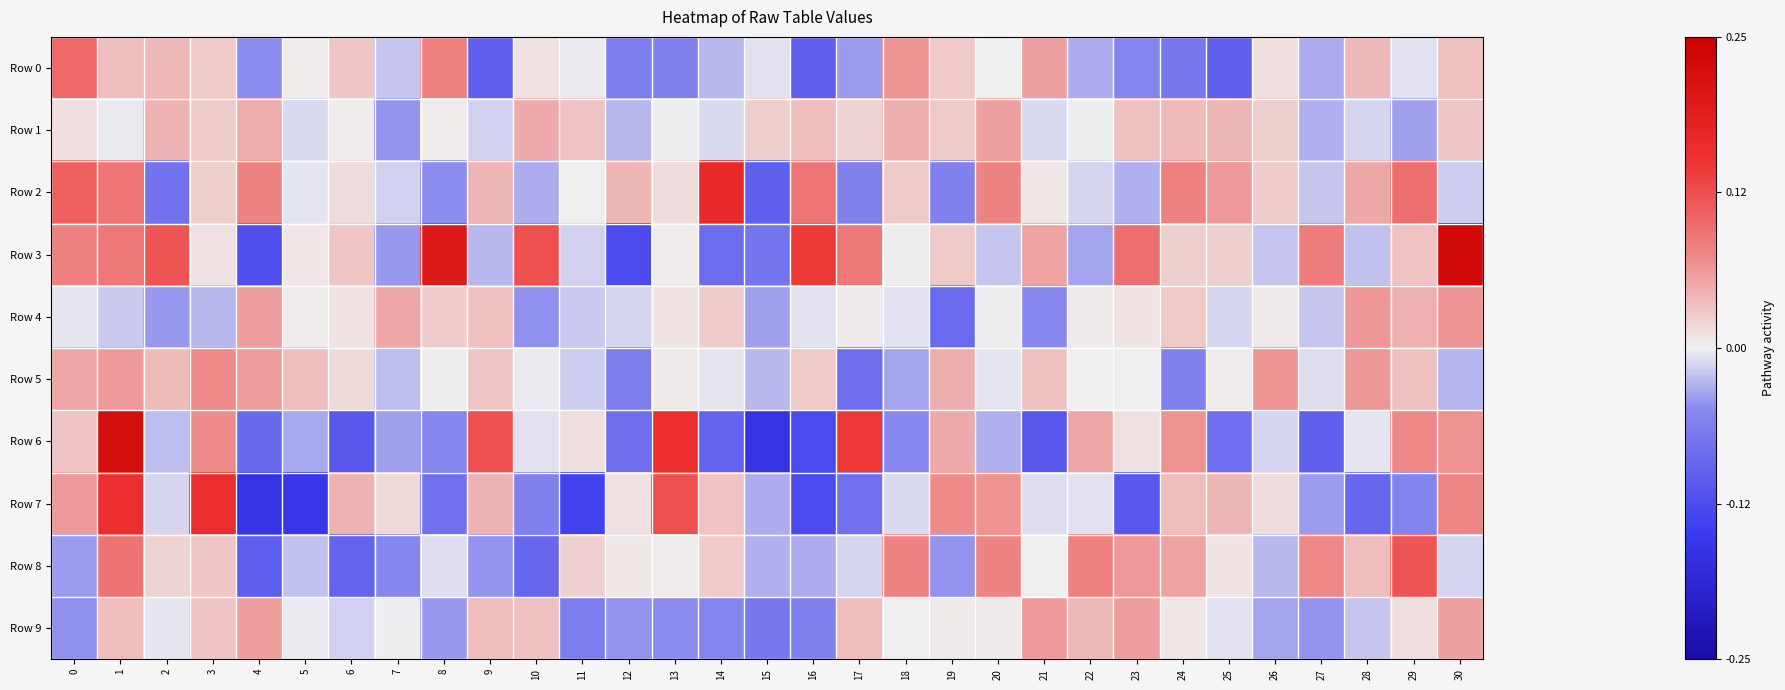

Reading left to right, transcribe all the data shown in this chart.

Row 0: 0=0.1	1=0.0	2=0.0	3=0.0	4=-0.0	5=0.0	6=0.0	7=-0.0	8=0.1	9=-0.1	10=0.0	11=-0.0	12=-0.1	13=-0.1	14=-0.0	15=-0.0	16=-0.1	17=-0.0	18=0.1	19=0.0	20=0.0	21=0.1	22=-0.0	23=-0.1	24=-0.1	25=-0.1	26=0.0	27=-0.0	28=0.0	29=-0.0	30=0.0
Row 1: 0=0.0	1=-0.0	2=0.0	3=0.0	4=0.0	5=-0.0	6=0.0	7=-0.0	8=0.0	9=-0.0	10=0.0	11=0.0	12=-0.0	13=-0.0	14=-0.0	15=0.0	16=0.0	17=0.0	18=0.0	19=0.0	20=0.1	21=-0.0	22=-0.0	23=0.0	24=0.0	25=0.0	26=0.0	27=-0.0	28=-0.0	29=-0.0	30=0.0
Row 2: 0=0.1	1=0.1	2=-0.1	3=0.0	4=0.1	5=-0.0	6=0.0	7=-0.0	8=-0.0	9=0.0	10=-0.0	11=0.0	12=0.0	13=0.0	14=0.2	15=-0.1	16=0.1	17=-0.1	18=0.0	19=-0.1	20=0.1	21=0.0	22=-0.0	23=-0.0	24=0.1	25=0.1	26=0.0	27=-0.0	28=0.1	29=0.1	30=-0.0
Row 3: 0=0.1	1=0.1	2=0.1	3=0.0	4=-0.1	5=0.0	6=0.0	7=-0.0	8=0.2	9=-0.0	10=0.1	11=-0.0	12=-0.1	13=0.0	14=-0.1	15=-0.1	16=0.1	17=0.1	18=-0.0	19=0.0	20=-0.0	21=0.1	22=-0.0	23=0.1	24=0.0	25=0.0	26=-0.0	27=0.1	28=-0.0	29=0.0	30=0.2
Row 4: 0=-0.0	1=-0.0	2=-0.0	3=-0.0	4=0.1	5=0.0	6=0.0	7=0.1	8=0.0	9=0.0	10=-0.0	11=-0.0	12=-0.0	13=0.0	14=0.0	15=-0.0	16=-0.0	17=0.0	18=-0.0	19=-0.1	20=-0.0	21=-0.0	22=0.0	23=0.0	24=0.0	25=-0.0	26=0.0	27=-0.0	28=0.1	29=0.0	30=0.1
Row 5: 0=0.1	1=0.1	2=0.0	3=0.1	4=0.1	5=0.0	6=0.0	7=-0.0	8=-0.0	9=0.0	10=-0.0	11=-0.0	12=-0.1	13=0.0	14=-0.0	15=-0.0	16=0.0	17=-0.1	18=-0.0	19=0.0	20=-0.0	21=0.0	22=0.0	23=0.0	24=-0.1	25=0.0	26=0.1	27=-0.0	28=0.1	29=0.0	30=-0.0
Row 6: 0=0.0	1=0.2	2=-0.0	3=0.1	4=-0.1	5=-0.0	6=-0.1	7=-0.0	8=-0.1	9=0.1	10=-0.0	11=0.0	12=-0.1	13=0.2	14=-0.1	15=-0.2	16=-0.1	17=0.1	18=-0.1	19=0.0	20=-0.0	21=-0.1	22=0.1	23=0.0	24=0.1	25=-0.1	26=-0.0	27=-0.1	28=-0.0	29=0.1	30=0.1
Row 7: 0=0.1	1=0.2	2=-0.0	3=0.2	4=-0.2	5=-0.2	6=0.0	7=0.0	8=-0.1	9=0.0	10=-0.1	11=-0.1	12=0.0	13=0.1	14=0.0	15=-0.0	16=-0.1	17=-0.1	18=-0.0	19=0.1	20=0.1	21=-0.0	22=-0.0	23=-0.1	24=0.0	25=0.0	26=0.0	27=-0.0	28=-0.1	29=-0.1	30=0.1
Row 8: 0=-0.0	1=0.1	2=0.0	3=0.0	4=-0.1	5=-0.0	6=-0.1	7=-0.1	8=-0.0	9=-0.0	10=-0.1	11=0.0	12=0.0	13=0.0	14=0.0	15=-0.0	16=-0.0	17=-0.0	18=0.1	19=-0.0	20=0.1	21=0.0	22=0.1	23=0.1	24=0.1	25=0.0	26=-0.0	27=0.1	28=0.0	29=0.1	30=-0.0
Row 9: 0=-0.0	1=0.0	2=-0.0	3=0.0	4=0.1	5=-0.0	6=-0.0	7=-0.0	8=-0.0	9=0.0	10=0.0	11=-0.1	12=-0.0	13=-0.0	14=-0.1	15=-0.1	16=-0.1	17=0.0	18=0.0	19=0.0	20=0.0	21=0.1	22=0.0	23=0.1	24=0.0	25=-0.0	26=-0.0	27=-0.0	28=-0.0	29=0.0	30=0.1